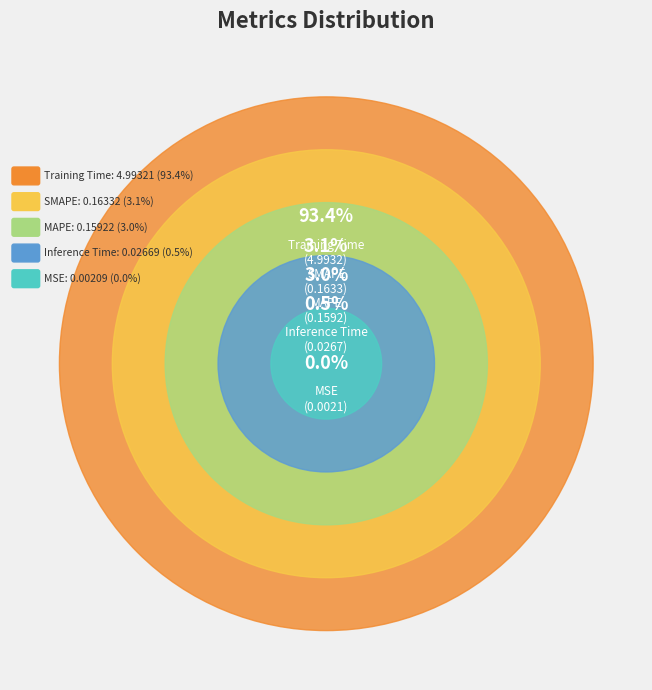

To the nearest percent, what is the average slice percentage?

20%